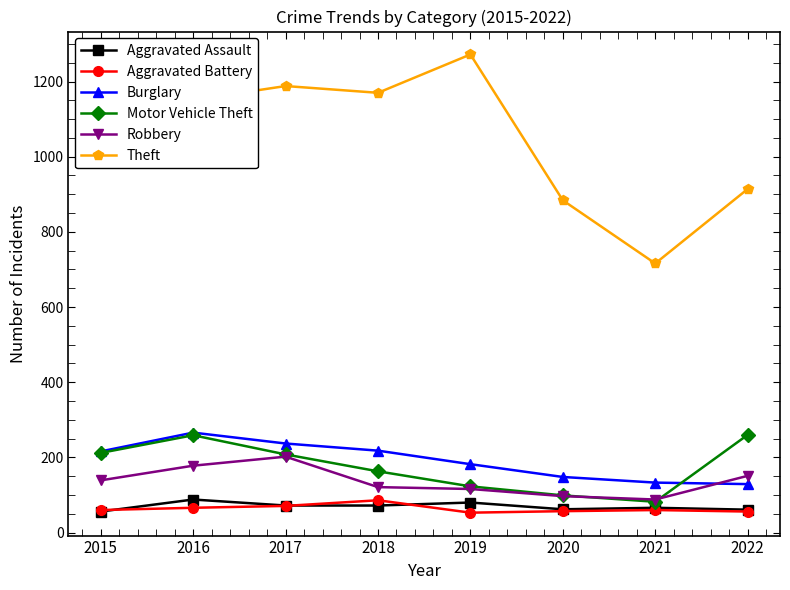

The Aggravated Battery series shows 60 at 2021. True or false?

True